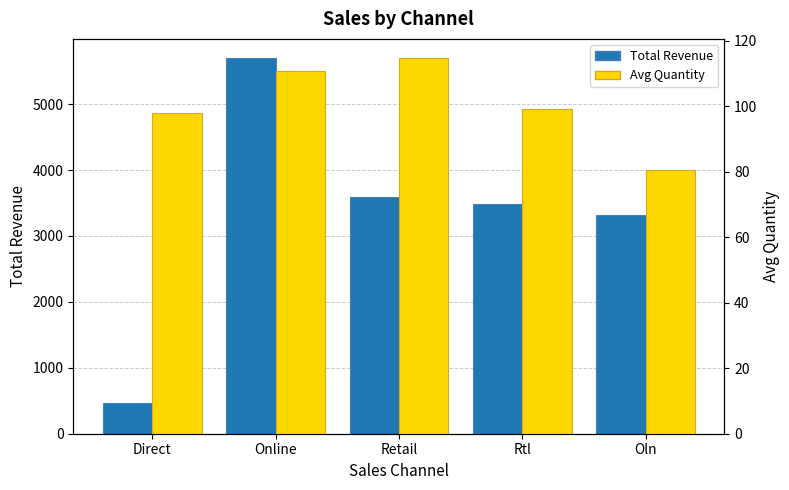

The Avg Quantity series shows 57.4 at Online. True or false?

False